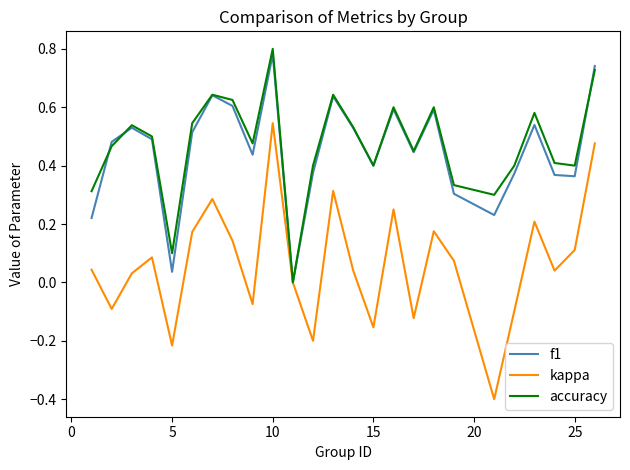

How many interior local valleys does the kappa series have?

8